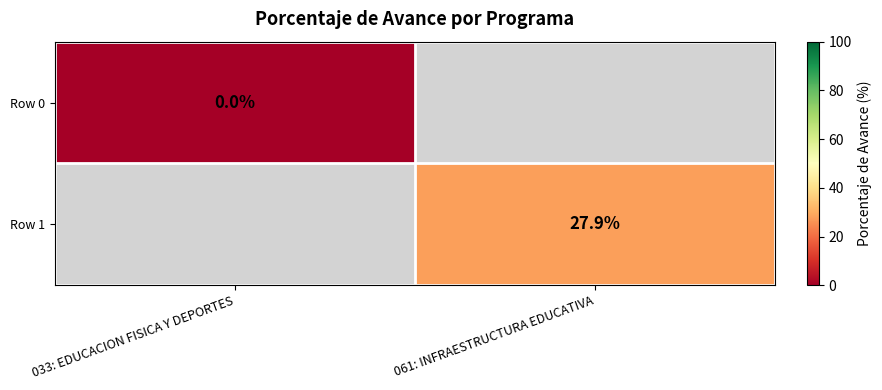

At which category does the chart reach its minimum across all series?

033: EDUCACION FISICA Y DEPORTES